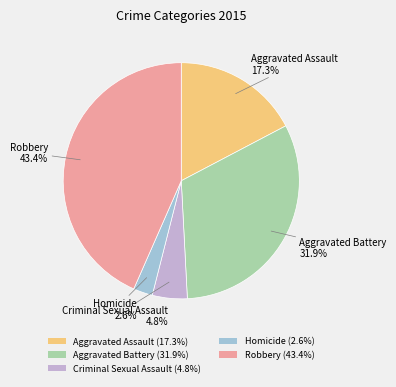

Is there any slice that represents more than half of the pie?

No